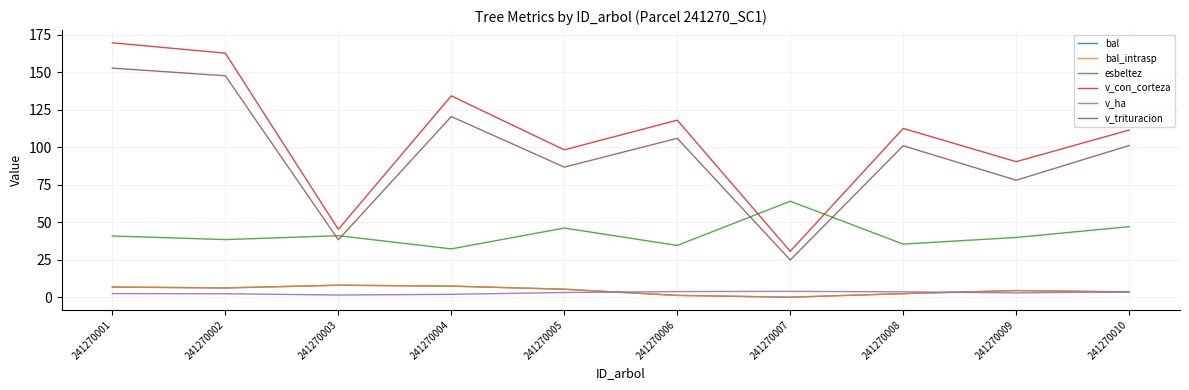

What is the difference between the v_ha values at 241270006 and 241270003?

2.3